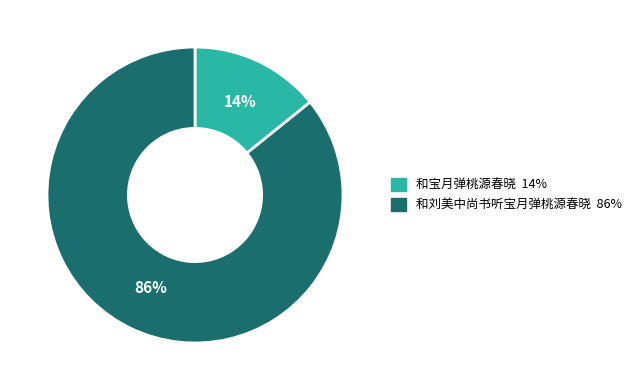

Is 和刘美中尚书听宝月弹桃源春晓 the majority of the pie?

Yes